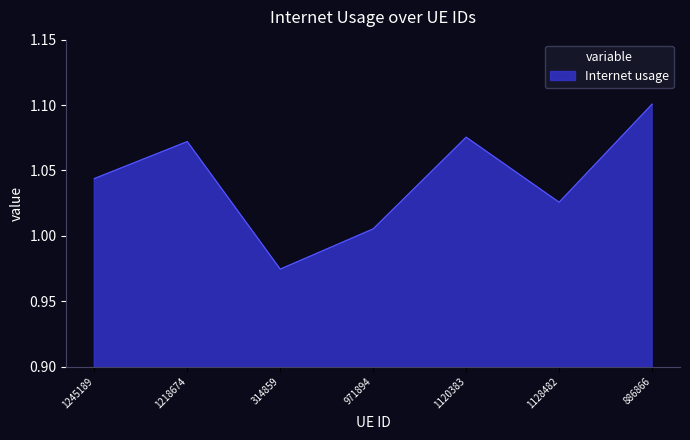

Where does the data first go above 1?

1245189